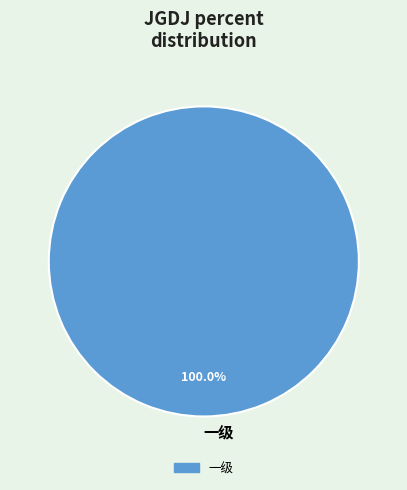

Rank the categories by value from lowest to highest.

一级